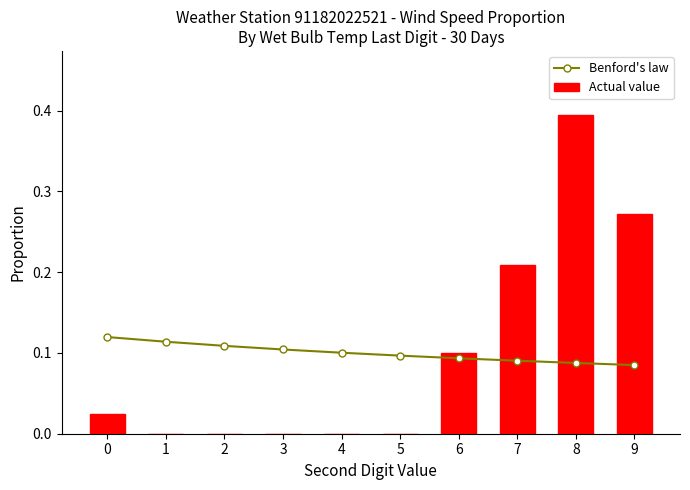

At how many categories does at least one series exceed 0?

10